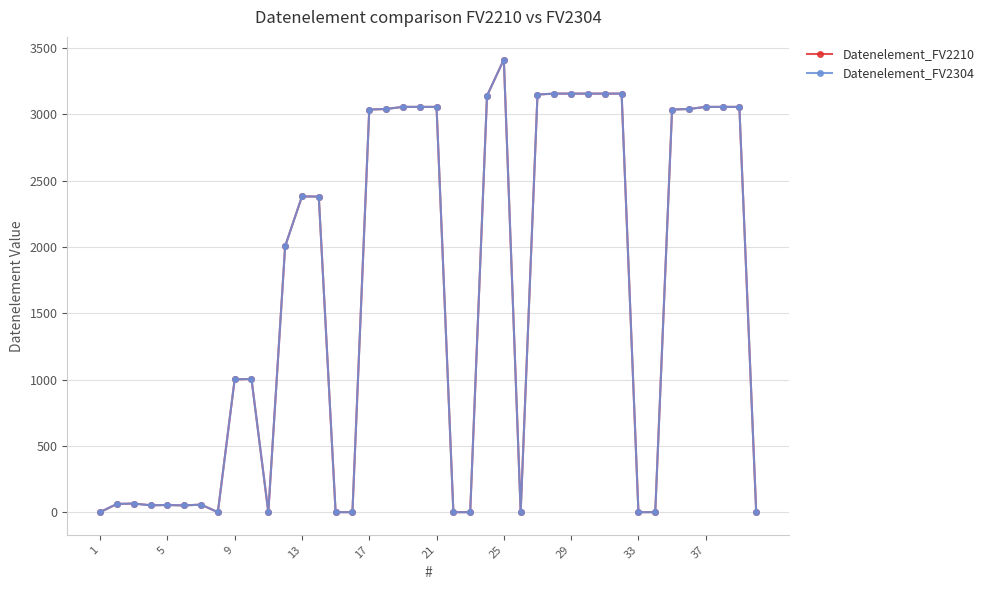

What is the value of the Datenelement_FV2210 point at the 21st from the left?

3055